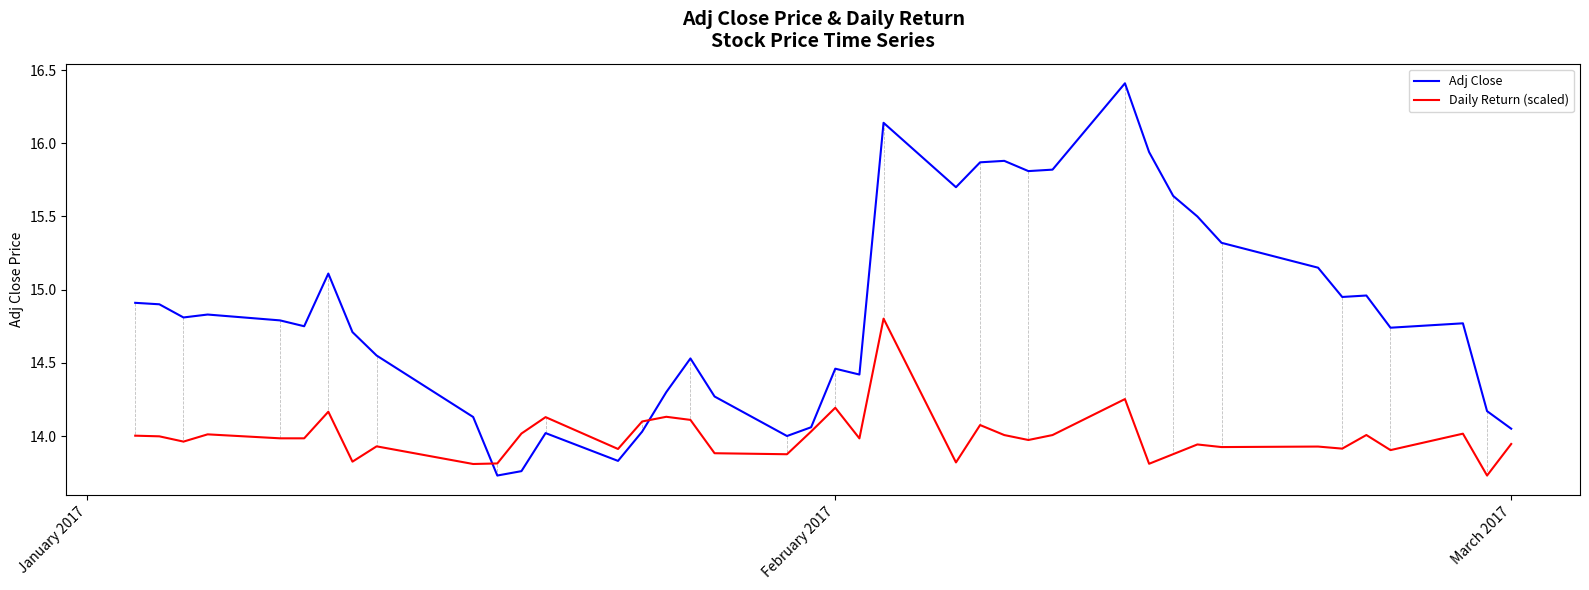

List the series in order of their peak value, lowest first.

Daily Return (scaled), Adj Close